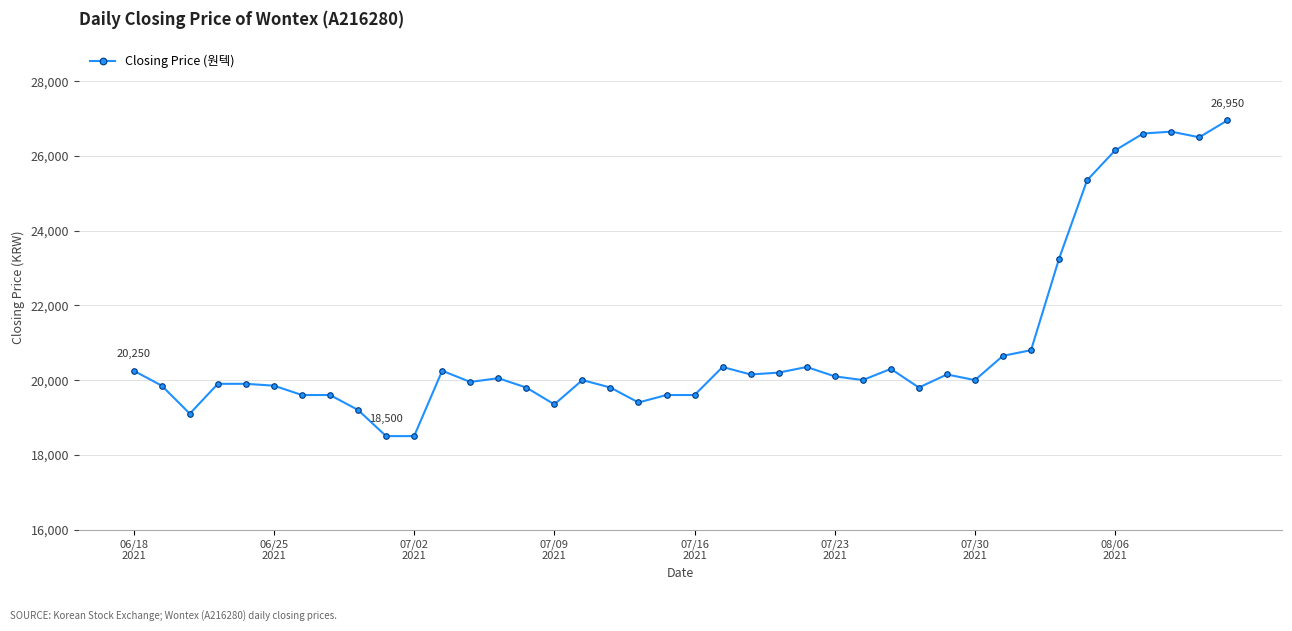

What is the value of the 20th point from the left?

19600